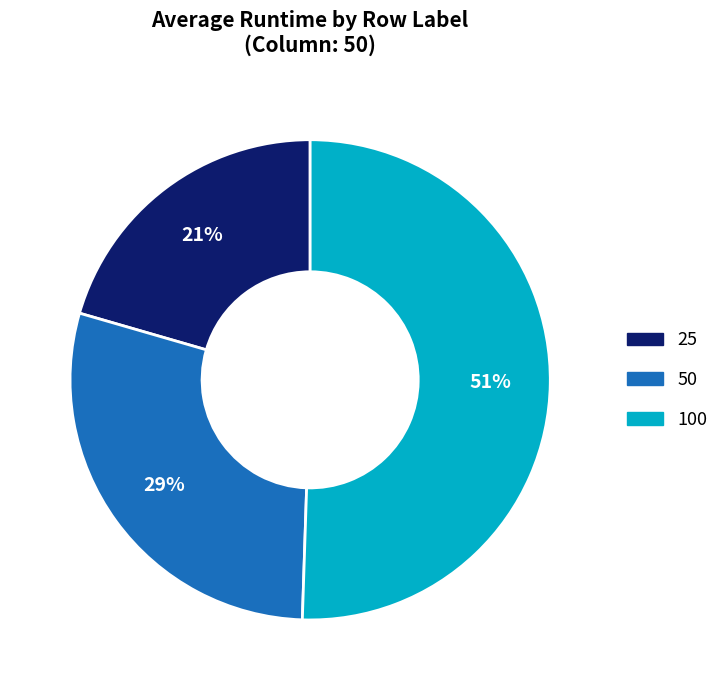

How many segments does this pie chart have?

3